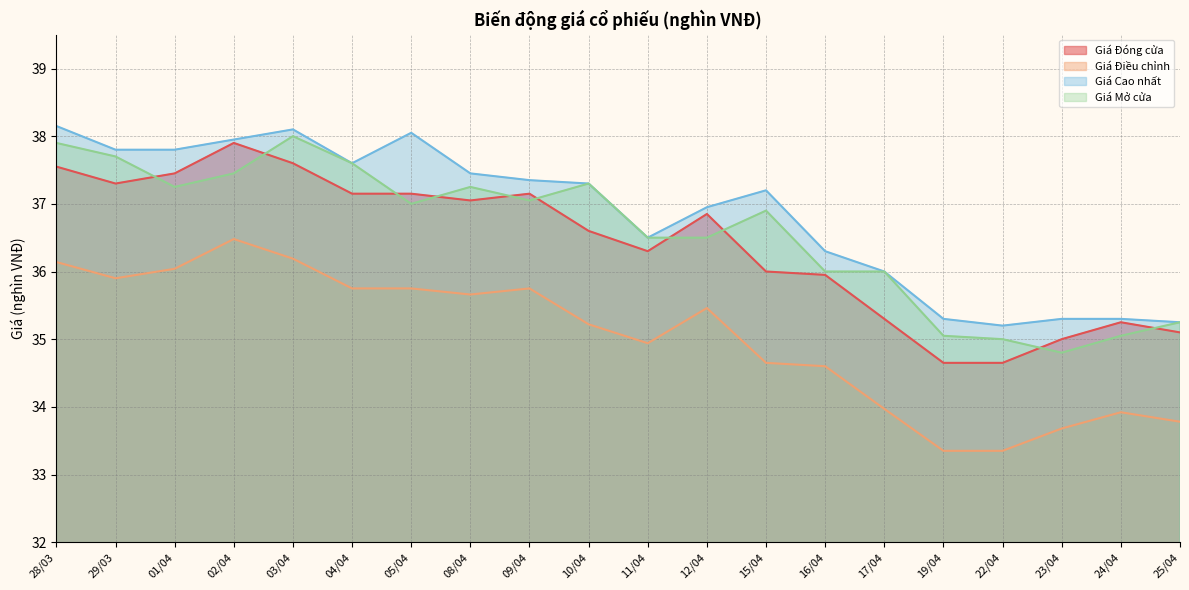

How many lines are shown in the chart?

4